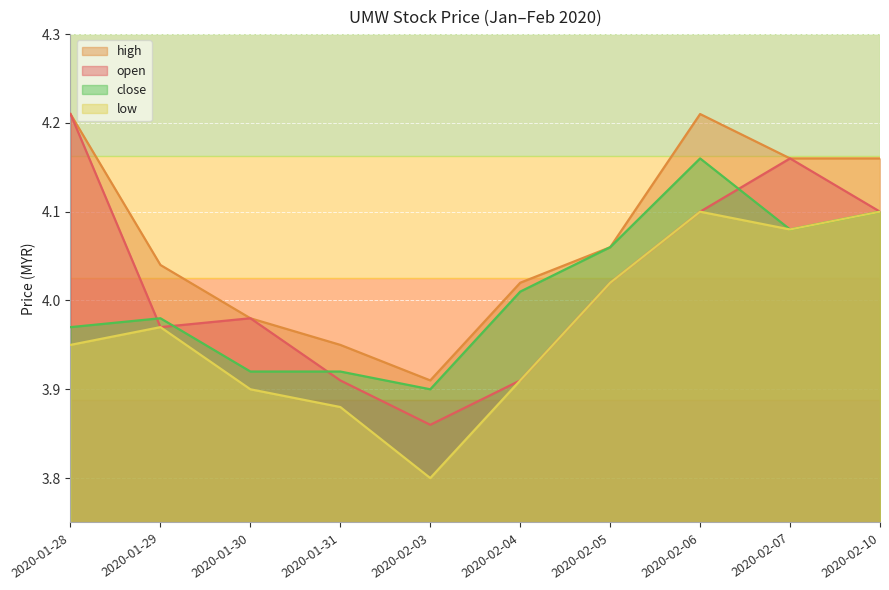

What is the sum of the high values at 2020-02-05 and 2020-02-06?

8.3